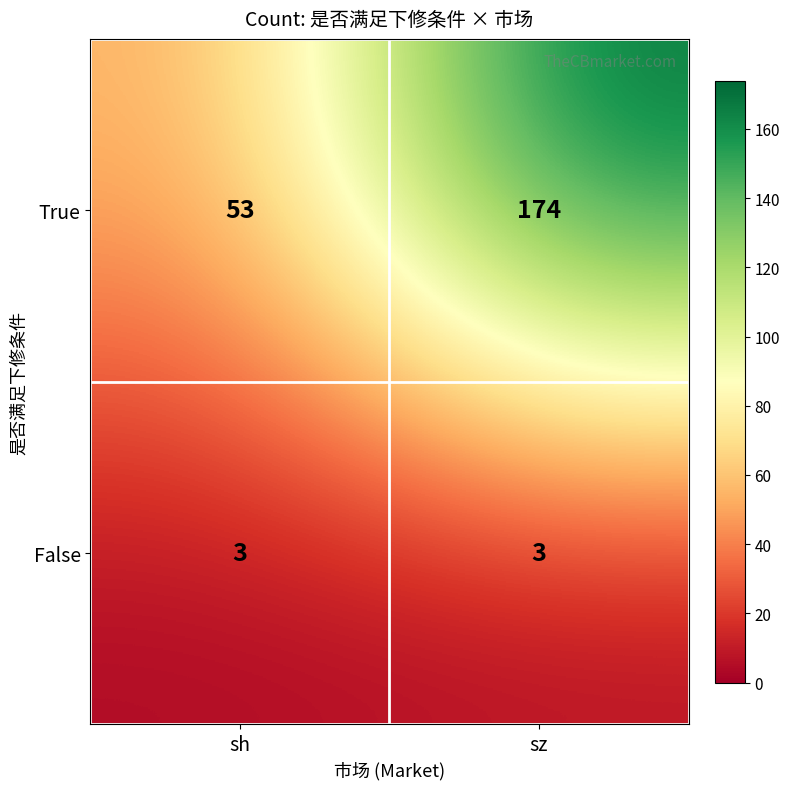

The value of False at sz is 1. True or false?

False